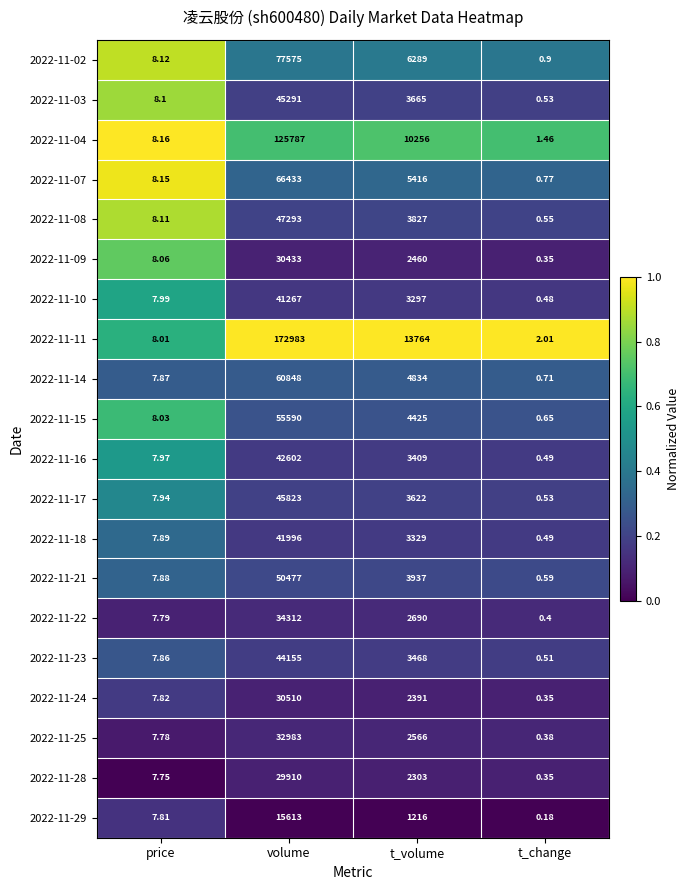

At which category does the chart reach its minimum across all series?

t_change